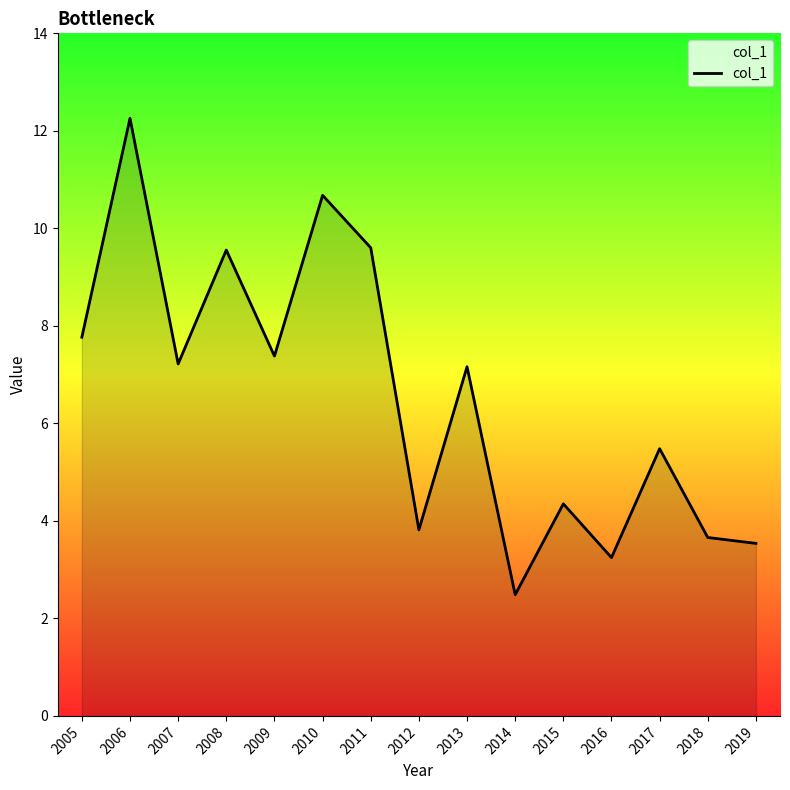

Which label corresponds to the largest value in the chart?

2006